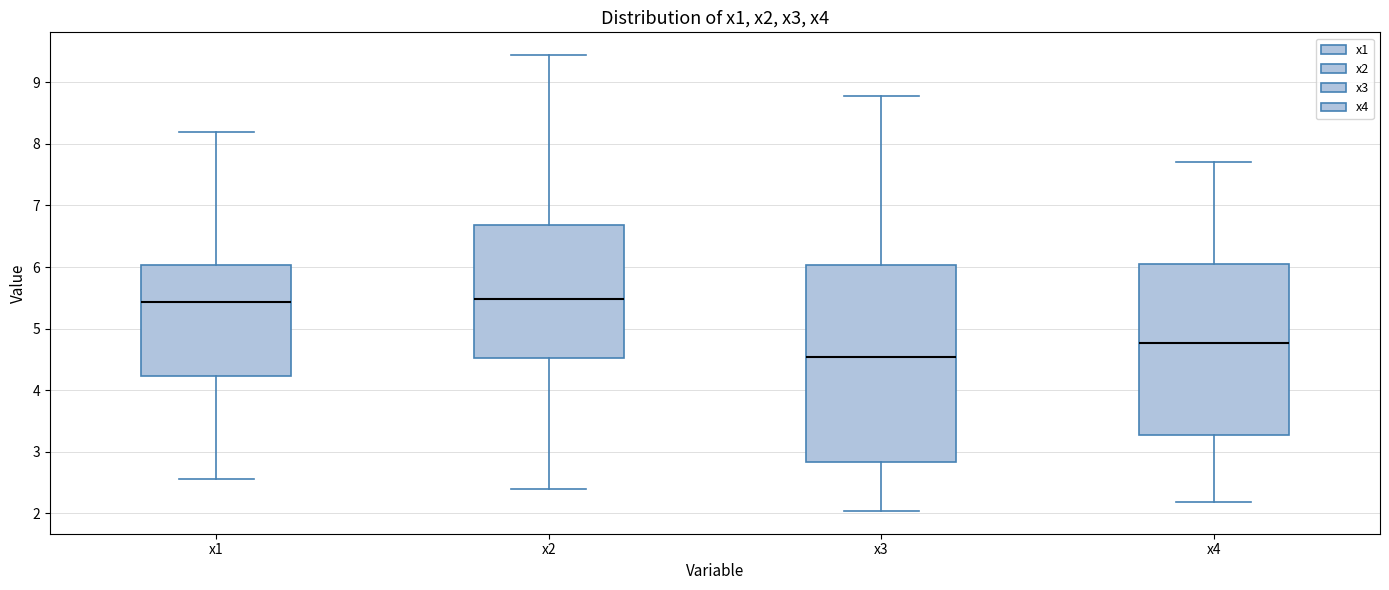

Comparing the boxes themselves (not the whiskers), which one is the tallest?

x3